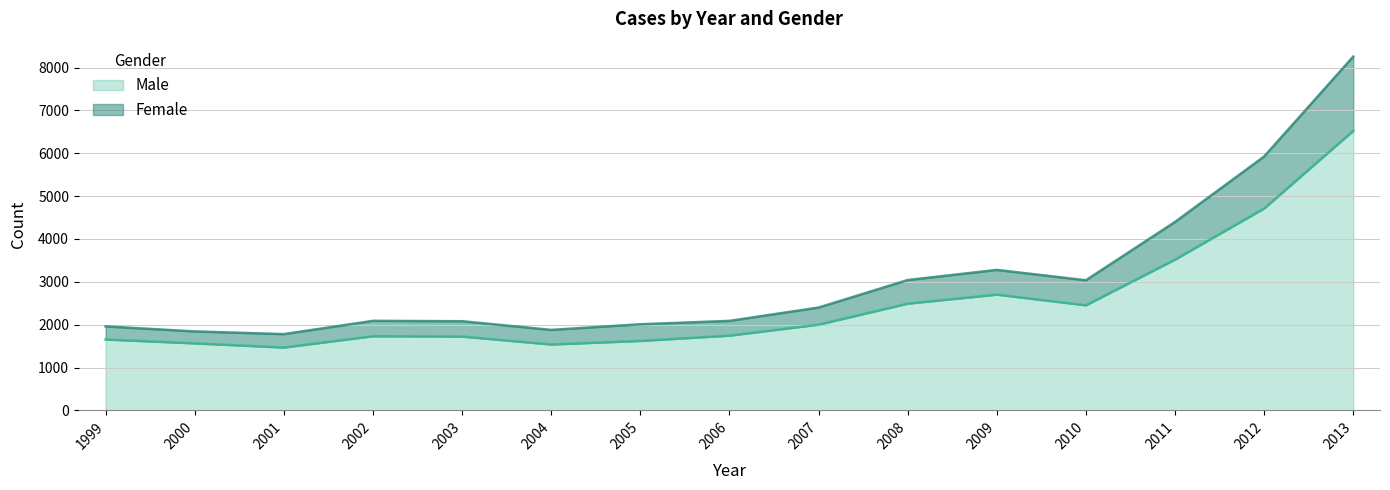

Reading left to right, list all the values displayed in this chart.

Female: 1960	1842	1779	2089	2080	1878	2009	2088	2399	3041	3278	3036	4397	5925	8257
Male: 1654	1563	1466	1730	1722	1537	1620	1744	2000	2490	2701	2452	3519	4712	6525